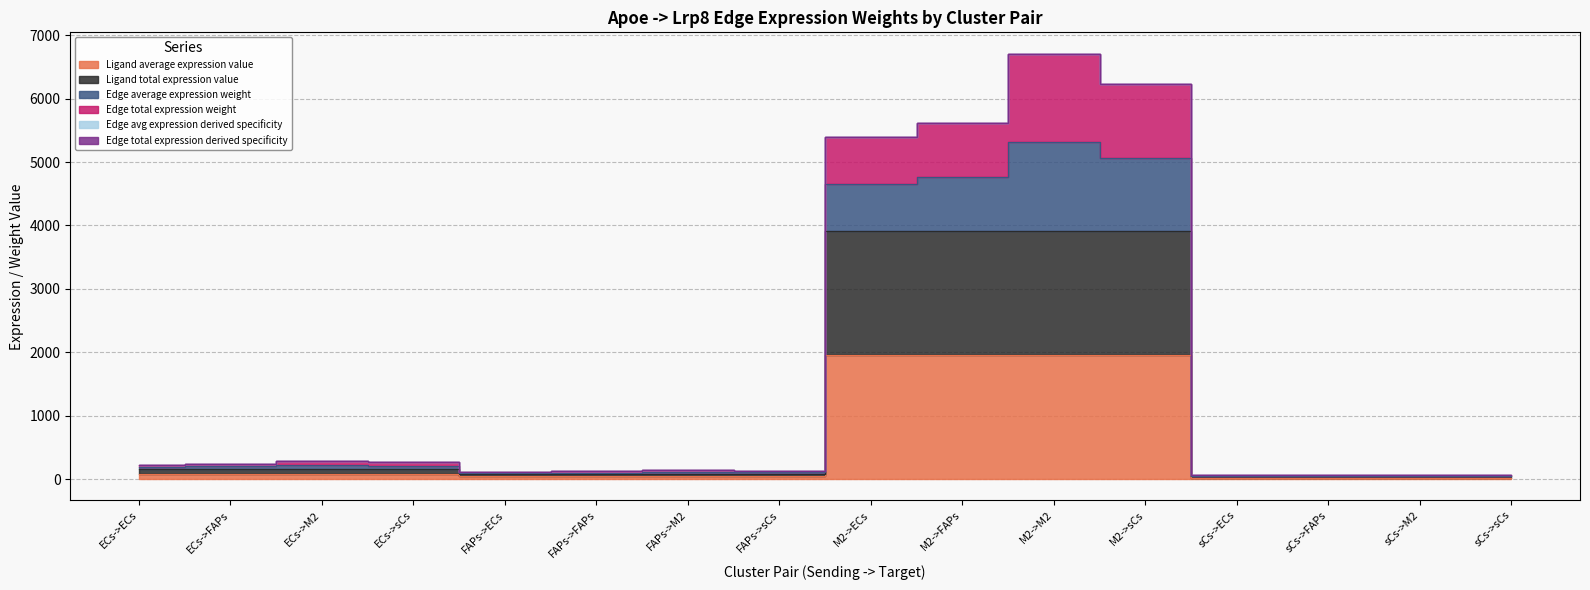

How many values in the Ligand average expression value series exceed 82?

8